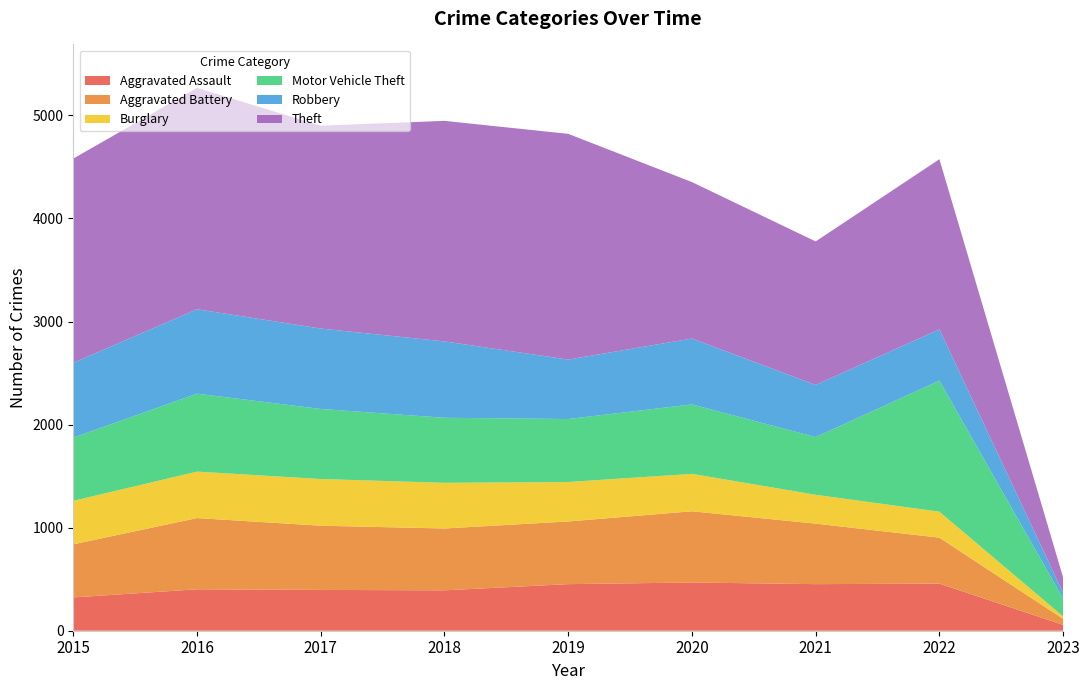

Reading left to right, extract all data points from this chart.

Aggravated Assault: 2015=323	2016=402	2017=396	2018=392	2019=452	2020=468	2021=452	2022=457	2023=57
Aggravated Battery: 2015=515	2016=691	2017=623	2018=600	2019=608	2020=691	2021=587	2022=446	2023=58
Burglary: 2015=422	2016=451	2017=453	2018=443	2019=383	2020=363	2021=280	2022=252	2023=24
Motor Vehicle Theft: 2015=614	2016=756	2017=680	2018=631	2019=611	2020=674	2021=560	2022=1272	2023=173
Robbery: 2015=726	2016=819	2017=780	2018=741	2019=577	2020=639	2021=506	2022=497	2023=57
Theft: 2015=1981	2016=2148	2017=1968	2018=2140	2019=2190	2020=1518	2021=1392	2022=1651	2023=148